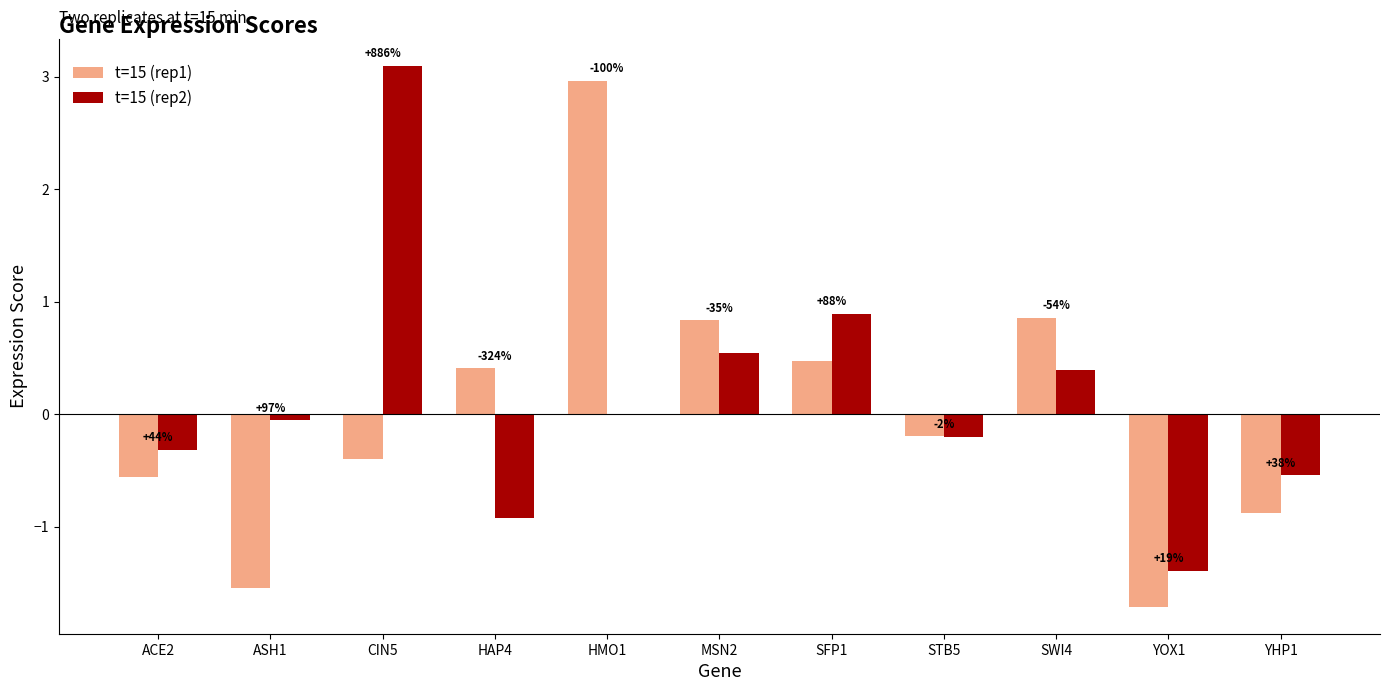

Are the bars horizontal?

No